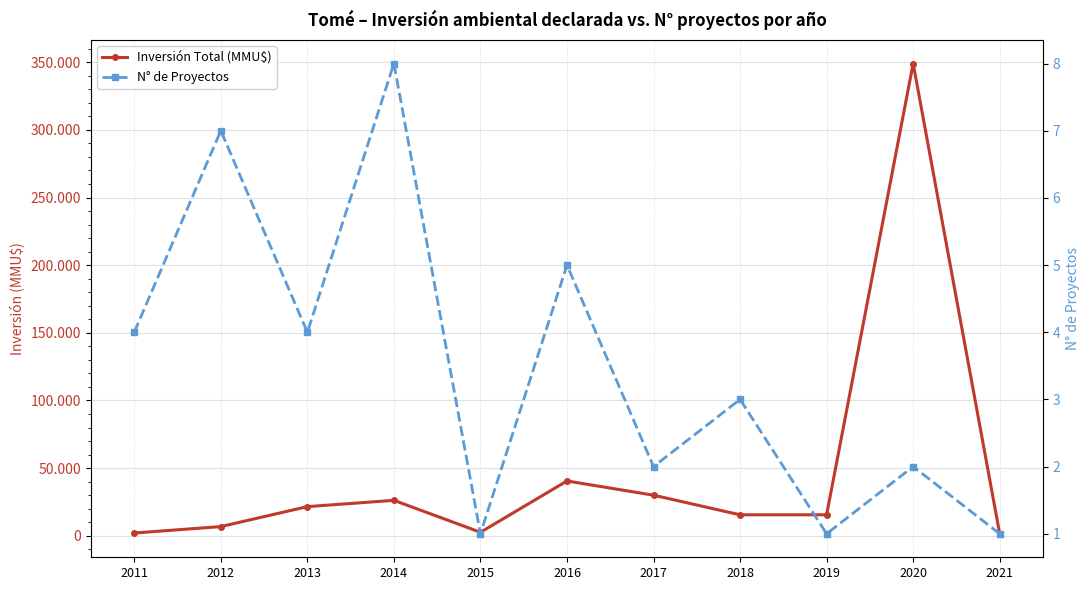

The value of N° de Proyectos at 2011 is 4. True or false?

True